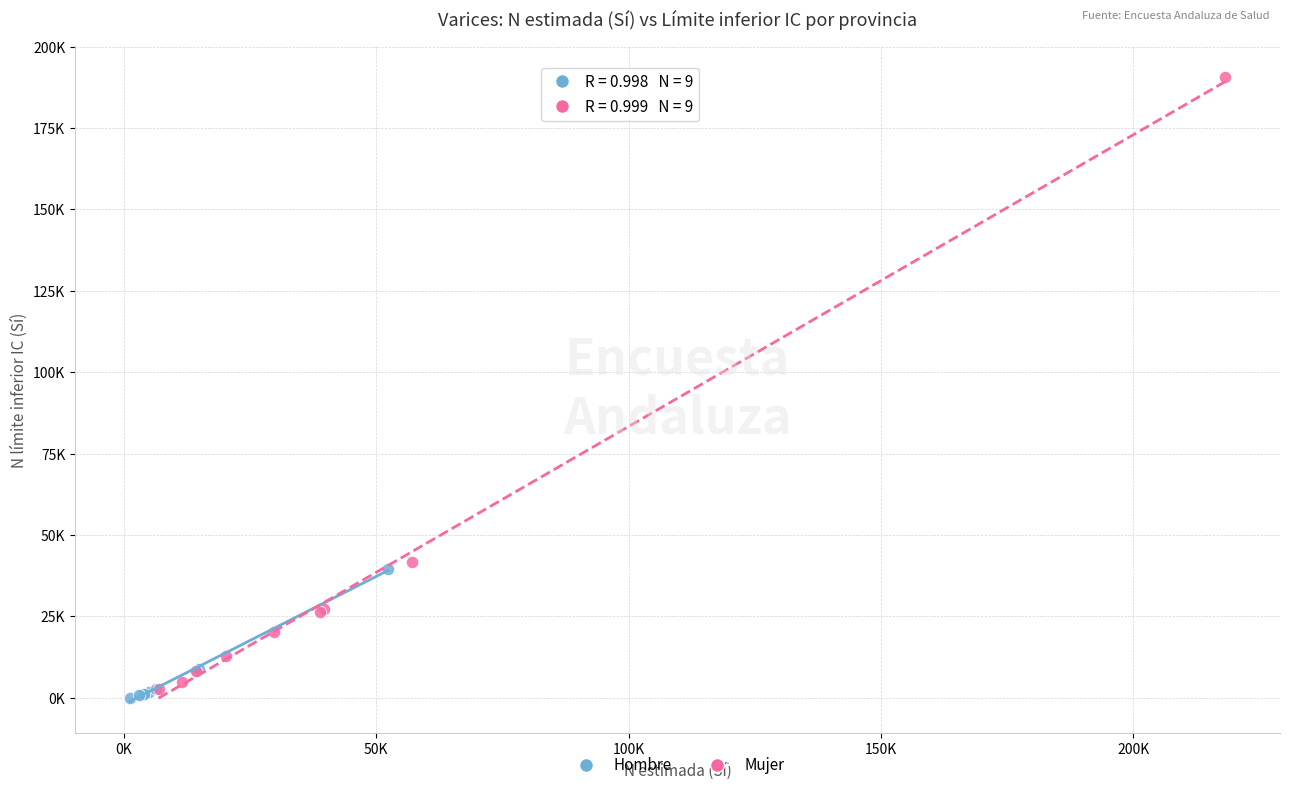

Which series reaches the maximum Y coordinate?

Mujer